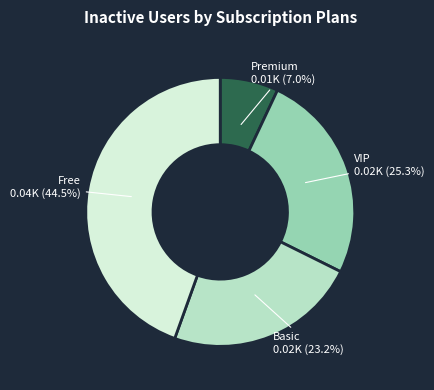

How many segments does this pie chart have?

4